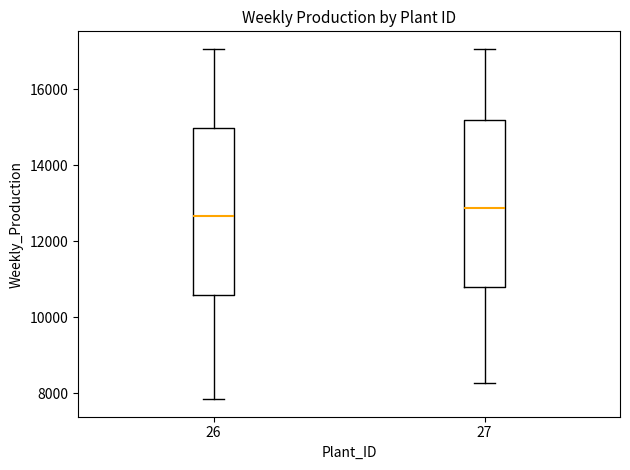

Which box's median line is the highest?

27